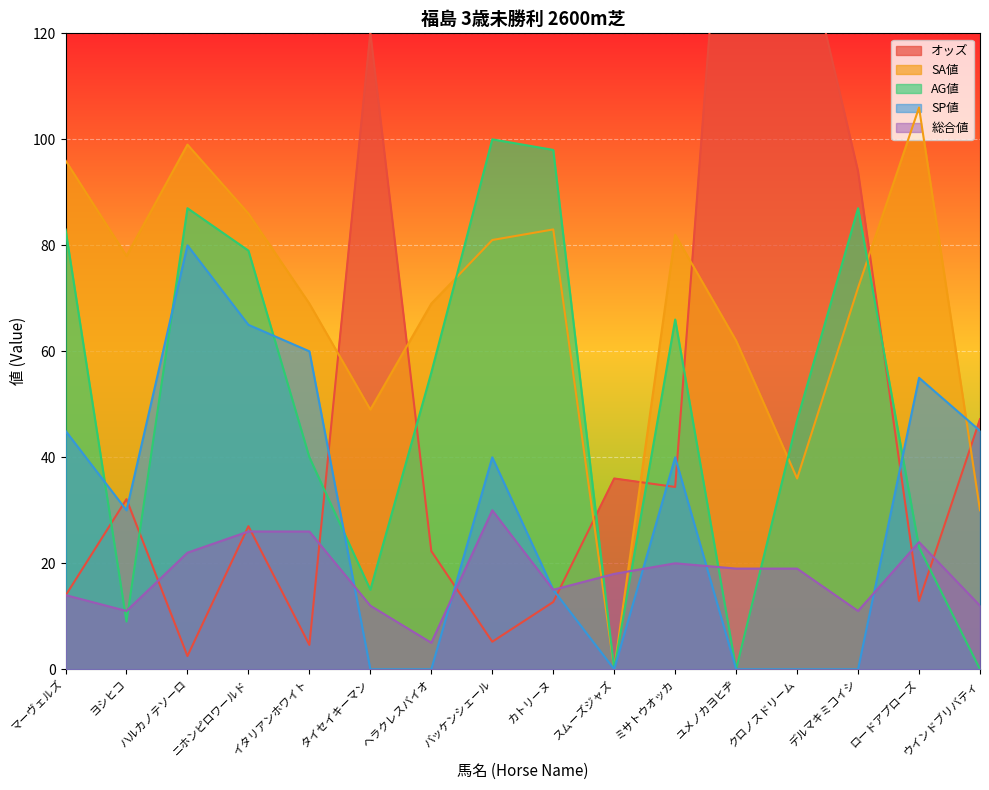

What is the sum of all SP値 values?

475